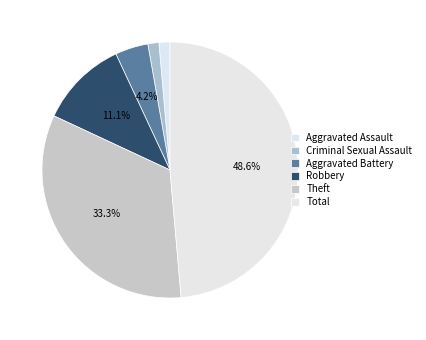

The Theft slice represents 33% of the pie. True or false?

True